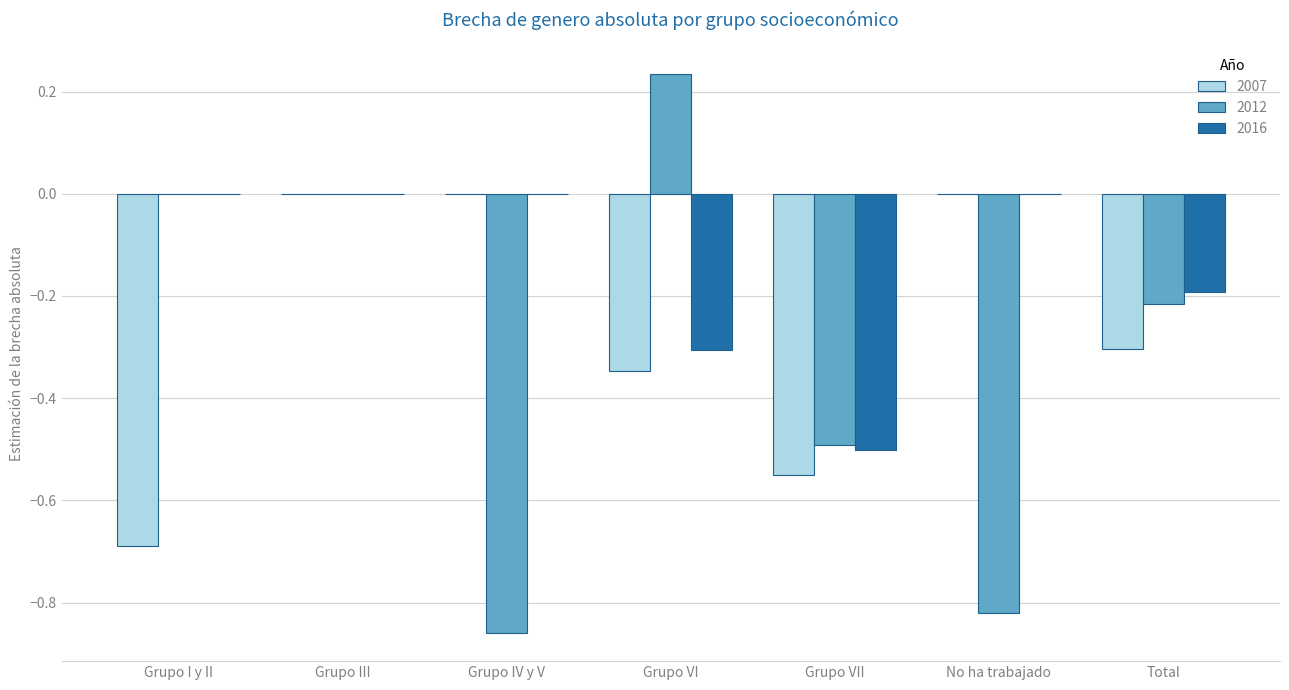

Which series has the largest total across all categories?

2016